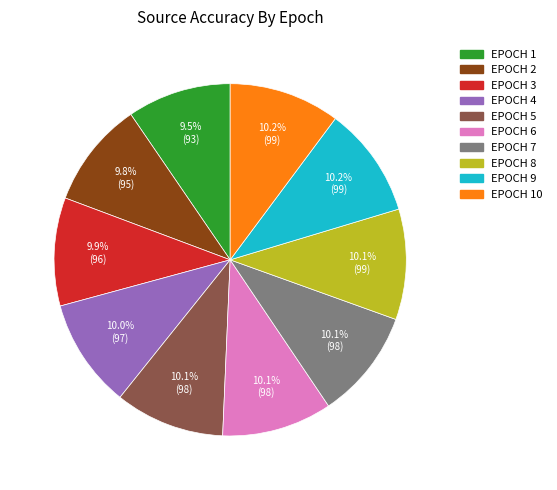

Is there any slice that represents more than half of the pie?

No